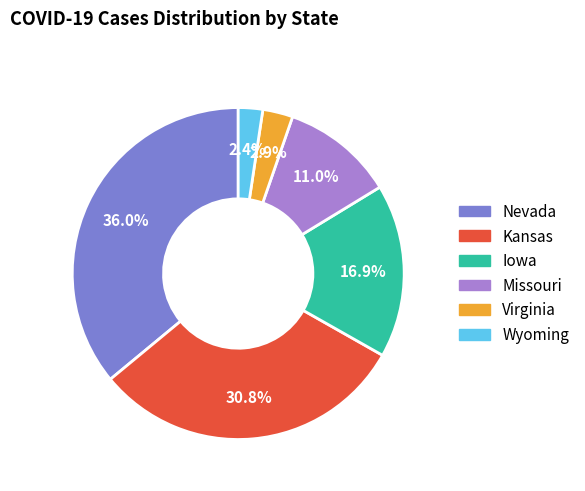

Is there a majority slice in this chart?

No